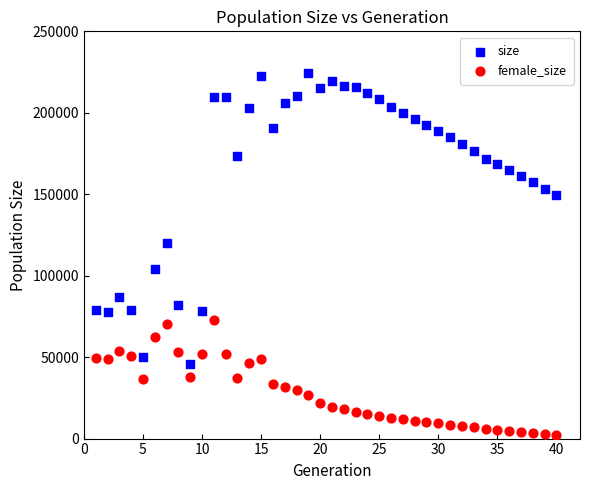

Across all series, what Y value is closest to 113507?

120072